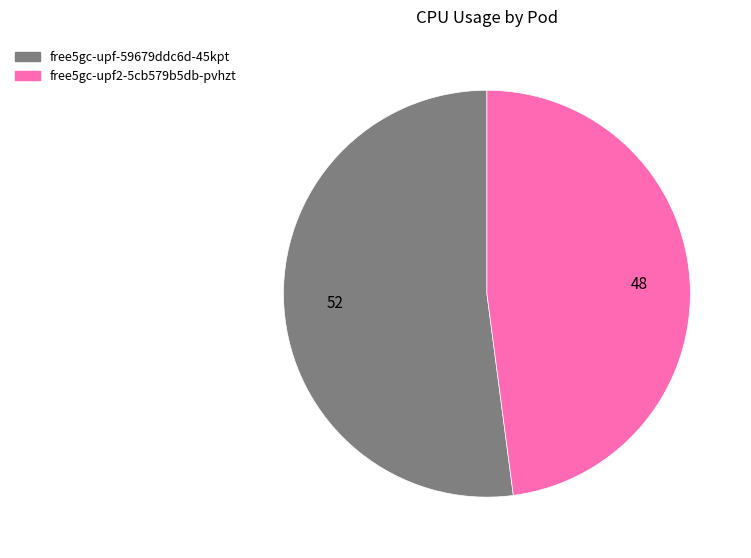

How many segments does this pie chart have?

2